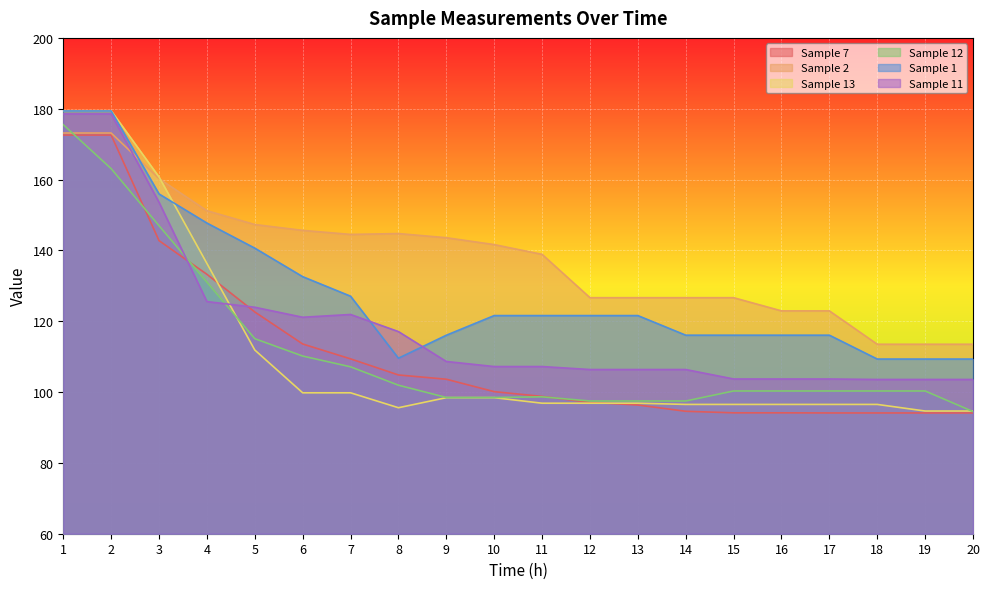

How many categories are shown in the chart?

20